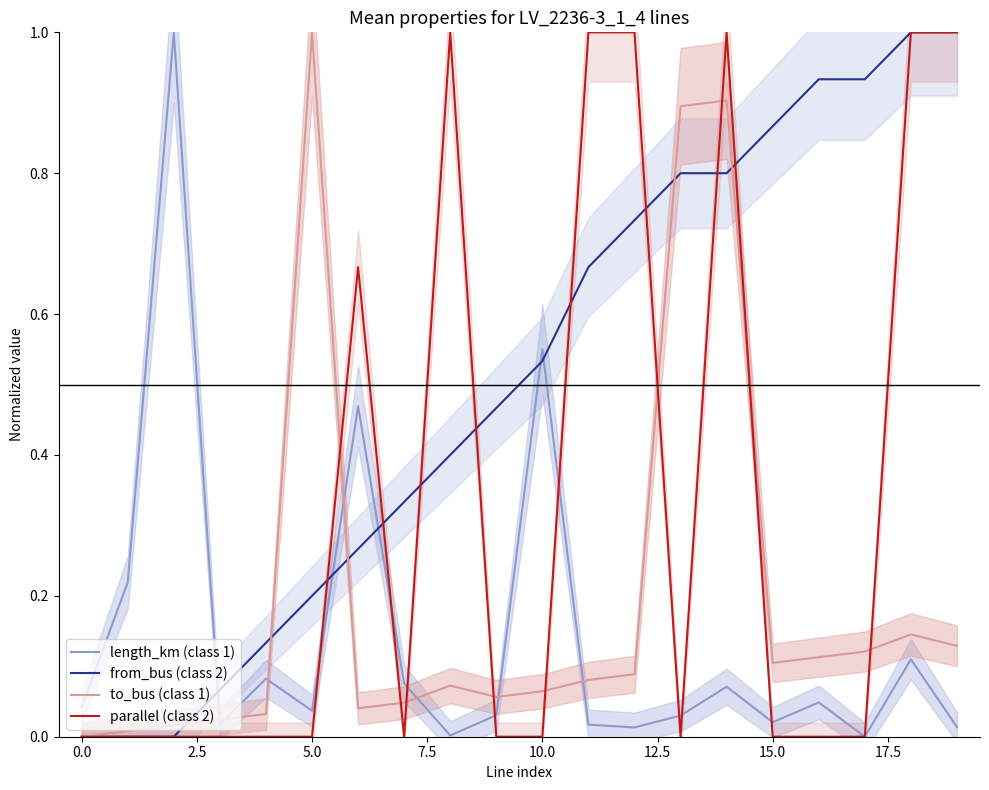

Reading left to right, list all the values displayed in this chart.

length_km (class 1): 0.0	0.2	1.0	0.0	0.1	0.0	0.5	0.1	0.0	0.0	0.5	0.0	0.0	0.0	0.1	0.0	0.0	0.0	0.1	0.0
from_bus (class 2): 0.0	0.0	0.0	0.1	0.1	0.2	0.3	0.3	0.4	0.5	0.5	0.7	0.7	0.8	0.8	0.9	0.9	0.9	1.0	1.0
to_bus (class 1): 0.0	0.0	0.0	0.0	0.0	1.0	0.0	0.0	0.1	0.1	0.1	0.1	0.1	0.9	0.9	0.1	0.1	0.1	0.1	0.1
parallel (class 2): 0.0	0.0	0.0	0.0	0.0	0.0	0.7	0.0	1.0	0.0	0.0	1.0	1.0	0.0	1.0	0.0	0.0	0.0	1.0	1.0